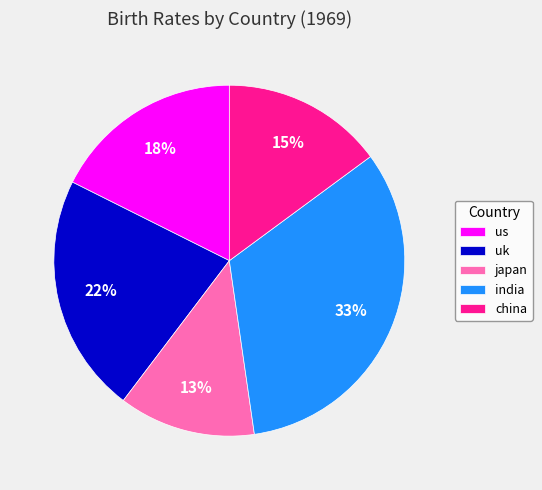

To the nearest percent, what is the average slice percentage?

20%